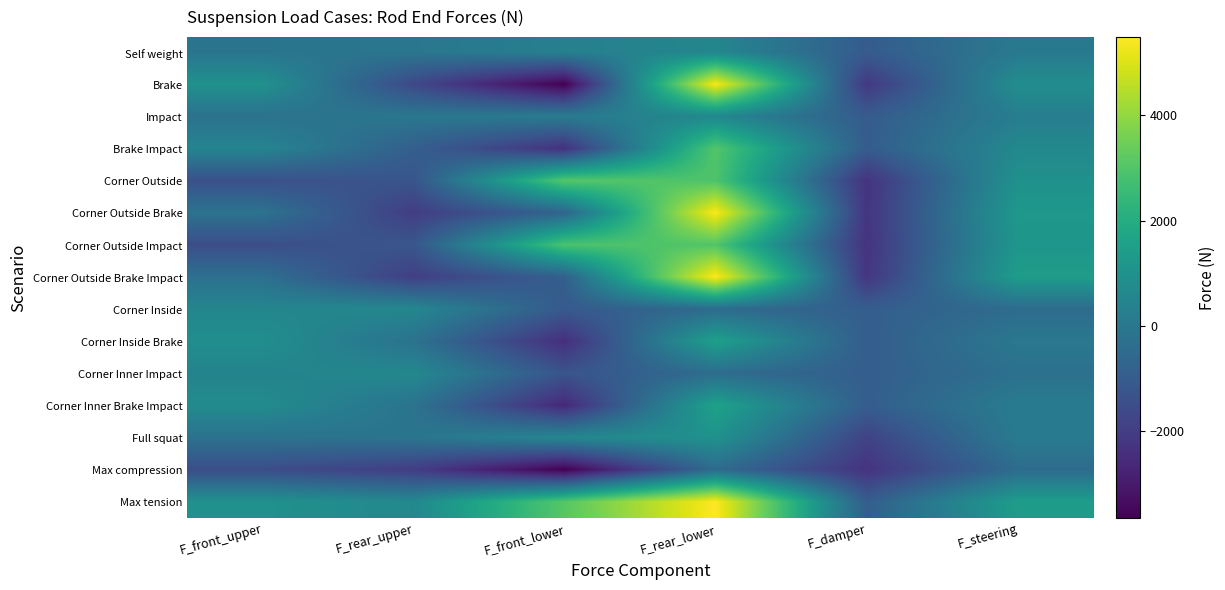

Reading left to right, list all the values displayed in this chart.

Self weight: F_front_upper=-120.5	F_rear_upper=-62.0	F_front_lower=321.0	F_rear_lower=549.7	F_damper=-1013.0	F_steering=56.9
Brake: F_front_upper=984.4	F_rear_upper=-1636.7	F_front_lower=-3649.6	F_rear_lower=5377.4	F_damper=-2135.1	F_steering=818.1
Impact: F_front_upper=-225.1	F_rear_upper=-16.9	F_front_lower=132.8	F_rear_lower=607.5	F_damper=-1006.7	F_steering=226.0
Brake Impact: F_front_upper=491.1	F_rear_upper=-884.8	F_front_lower=-2367.9	F_rear_lower=3033.3	F_damper=-991.8	F_steering=627.9
Corner Outside: F_front_upper=-1395.3	F_rear_upper=-1248.6	F_front_lower=3087.0	F_rear_lower=2944.3	F_damper=-2299.2	F_steering=976.8
Corner Outside Brake: F_front_upper=-183.7	F_rear_upper=-1997.0	F_front_lower=-690.1	F_rear_lower=5425.1	F_damper=-2241.0	F_steering=1225.8
Corner Outside Impact: F_front_upper=-1499.9	F_rear_upper=-1203.5	F_front_lower=2898.7	F_rear_lower=3002.1	F_damper=-2293.0	F_steering=1145.8
Corner Outside Brake Impact: F_front_upper=-288.3	F_rear_upper=-1951.9	F_front_lower=-878.3	F_rear_lower=5482.9	F_damper=-2234.7	F_steering=1394.8
Corner Inside: F_front_upper=536.3	F_rear_upper=582.0	F_front_lower=-1064.8	F_rear_lower=-472.4	F_damper=-933.2	F_steering=-436.5
Corner Inside Brake: F_front_upper=849.7	F_rear_upper=-220.3	F_front_lower=-2425.4	F_rear_lower=1541.7	F_damper=-946.1	F_steering=-7.7
Corner Inner Impact: F_front_upper=431.7	F_rear_upper=627.1	F_front_lower=-1253.1	F_rear_lower=-414.6	F_damper=-926.9	F_steering=-267.4
Corner Inner Brake Impact: F_front_upper=745.1	F_rear_upper=-175.2	F_front_lower=-2613.7	F_rear_lower=1599.4	F_damper=-939.8	F_steering=161.3
Full squat: F_front_upper=-216.8	F_rear_upper=-111.7	F_front_lower=577.8	F_rear_lower=989.5	F_damper=-1823.4	F_steering=102.5
Max compression: F_front_upper=-1499.9	F_rear_upper=-1997.0	F_front_lower=-3649.6	F_rear_lower=-472.4	F_damper=-2299.2	F_steering=-436.5
Max tension: F_front_upper=984.4	F_rear_upper=627.1	F_front_lower=3087.0	F_rear_lower=5482.9	F_damper=-926.9	F_steering=1394.8